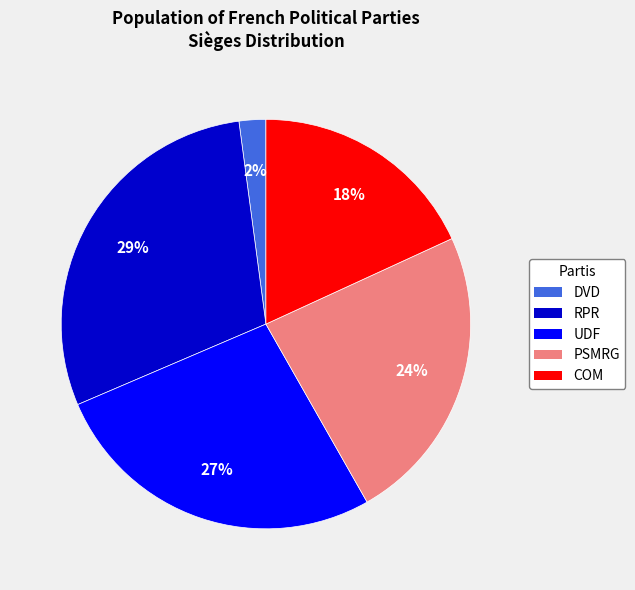

True or false: COM accounts for 18% of the total.

True